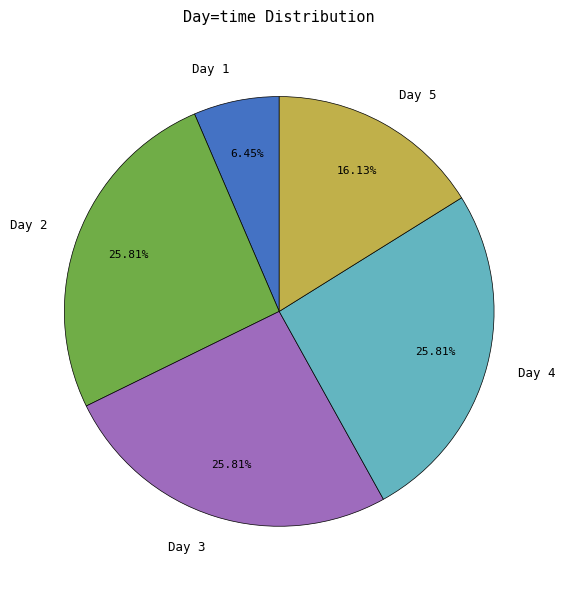

Do Day 1 and Day 3 together represent more than half of the pie?

No